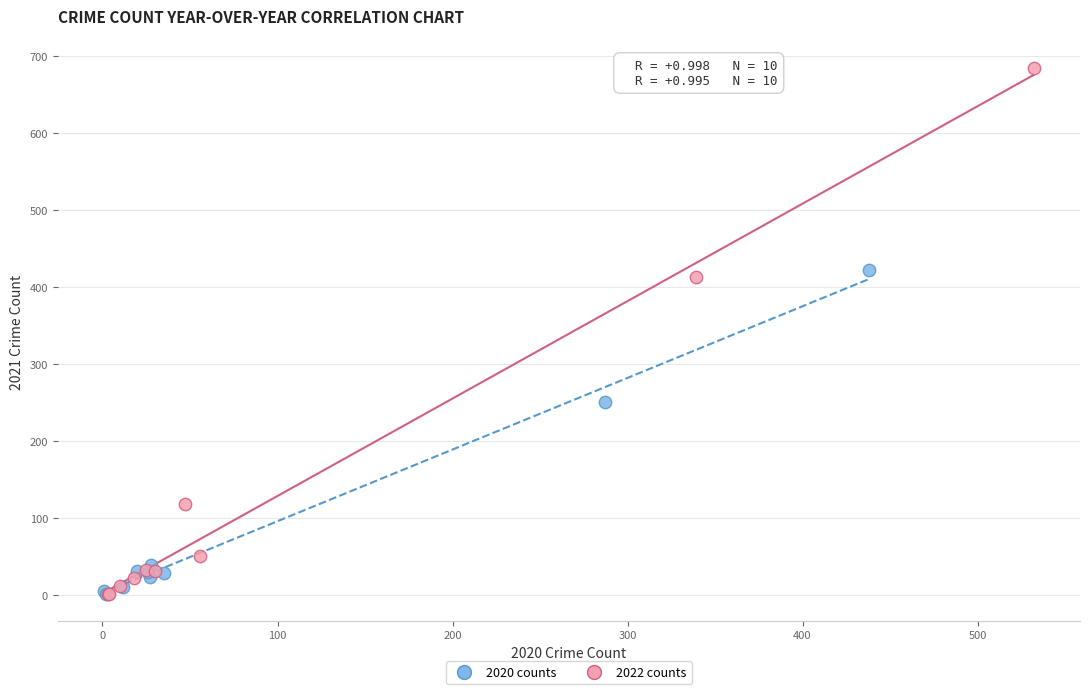

Which series contains the highest Y value?

2022 counts